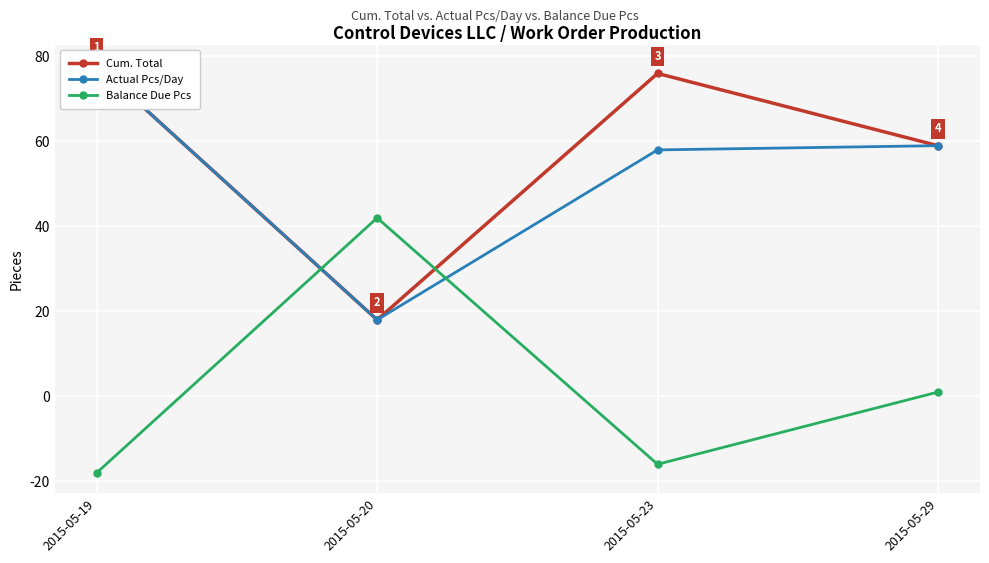

True or false: Balance Due Pcs has a value of -4 at 2015-05-23.

False